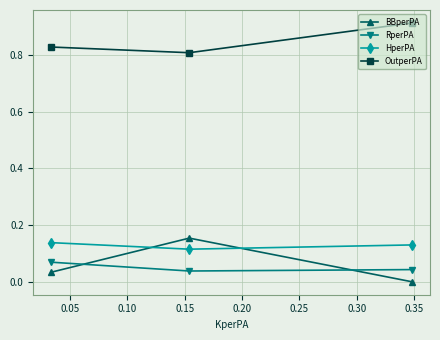

How many categories are shown in the chart?

3